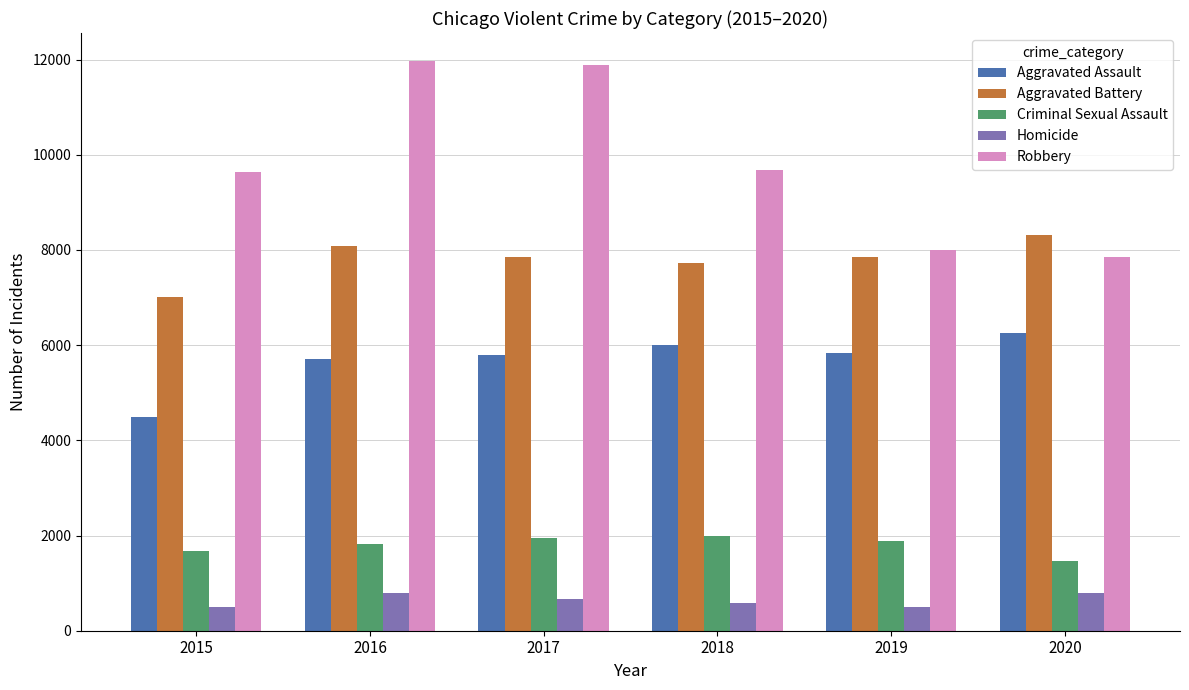

At how many categories does at least one series exceed 6124?

6